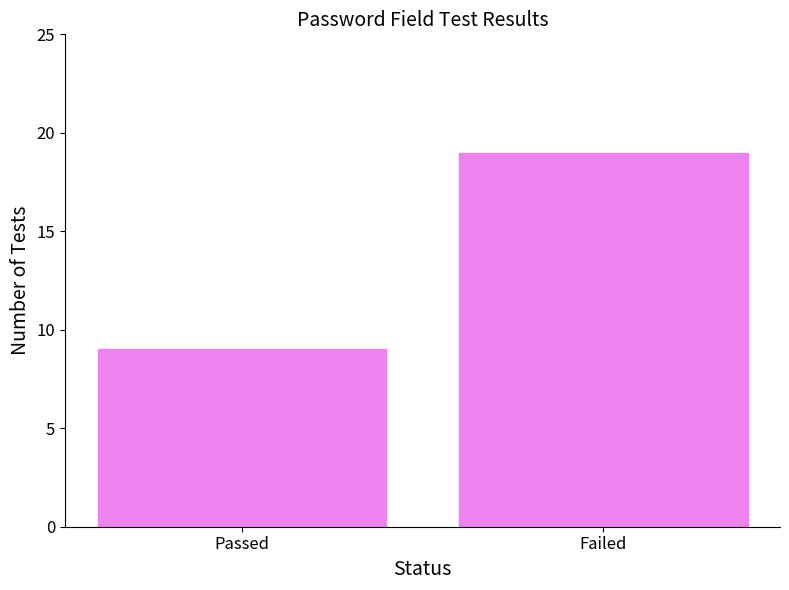

Which category has the highest value across all series?

Failed